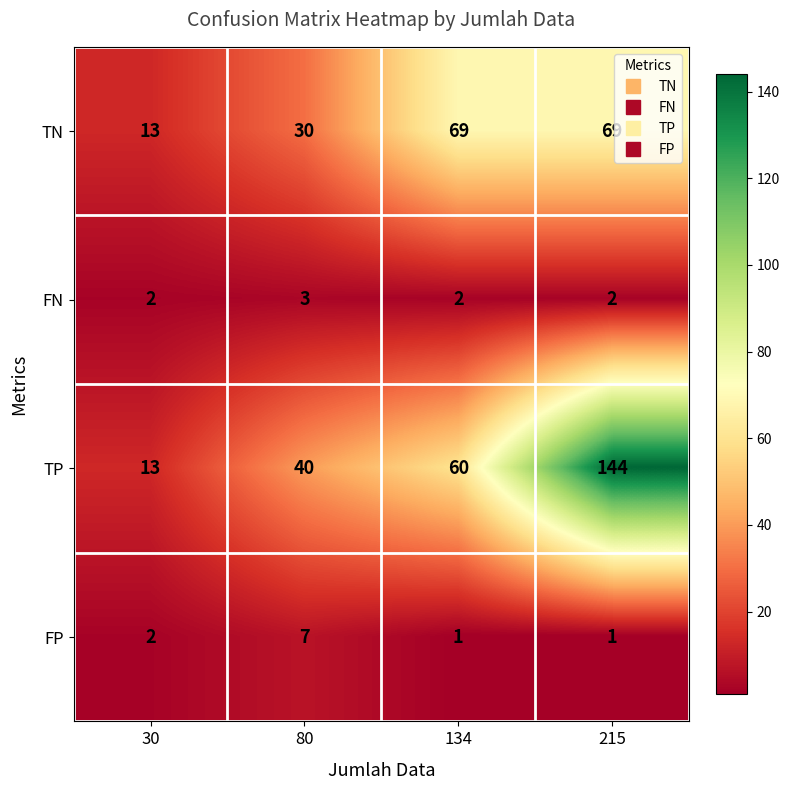

What is the difference between the highest and lowest values at 215?

143